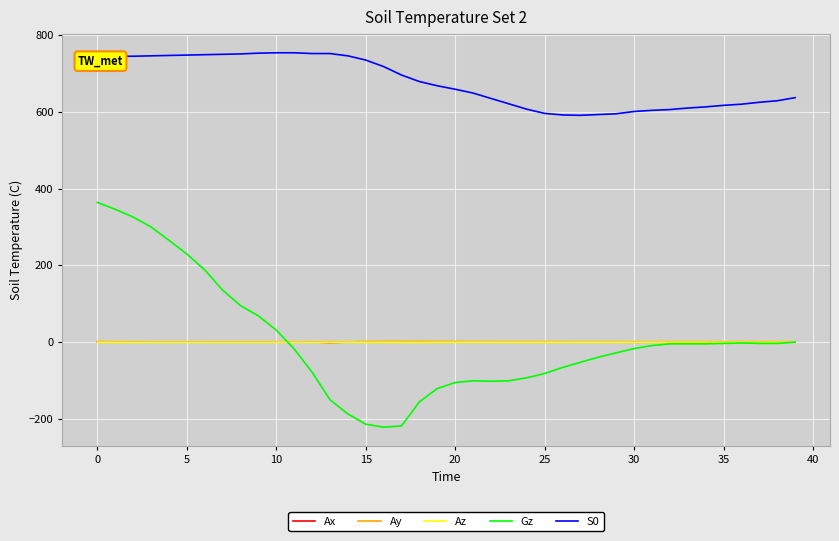

What is the highest value of the S0 series?

754.0